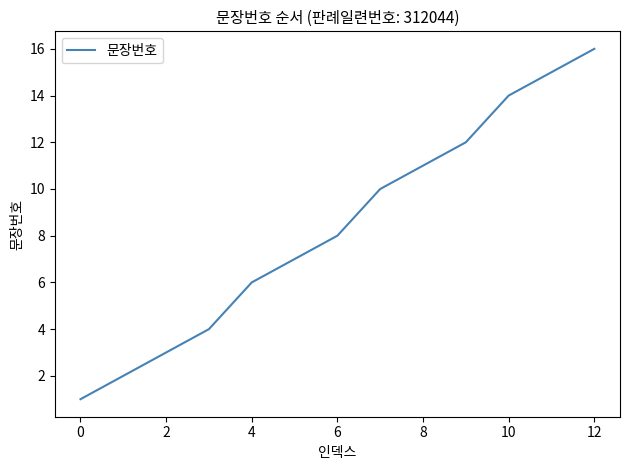

What is the maximum value shown in the chart?

16